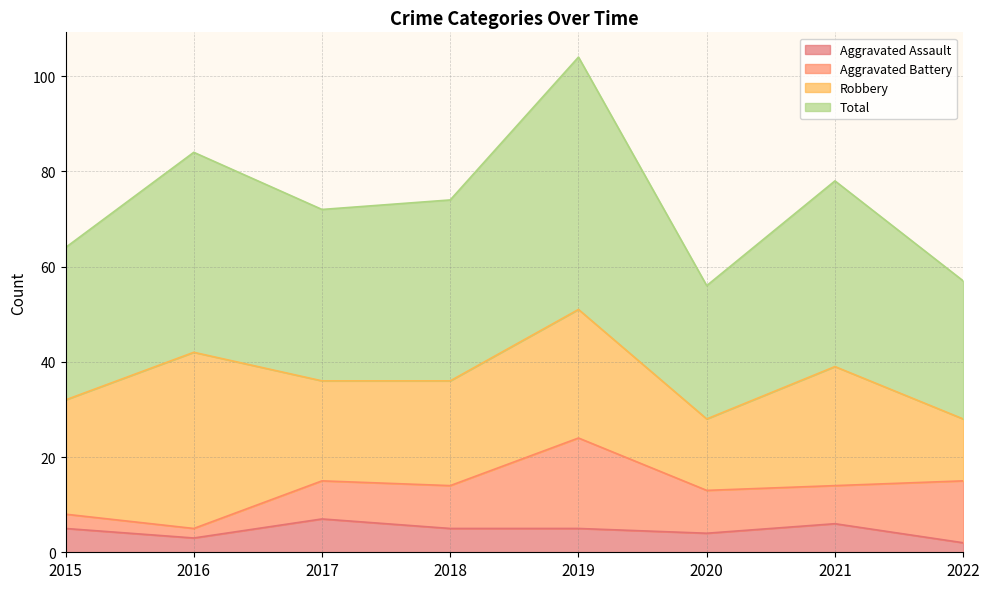

True or false: Aggravated Assault and Total cross at least once.

False